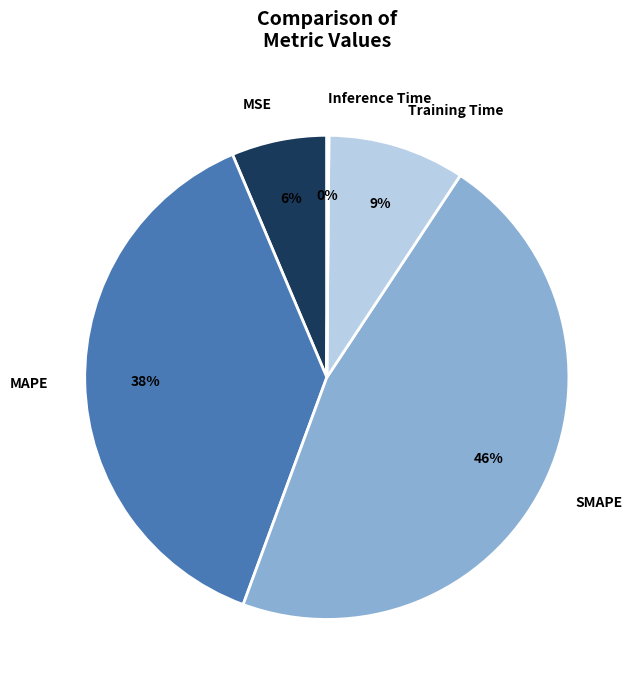

Which category has the biggest portion of the pie?

SMAPE